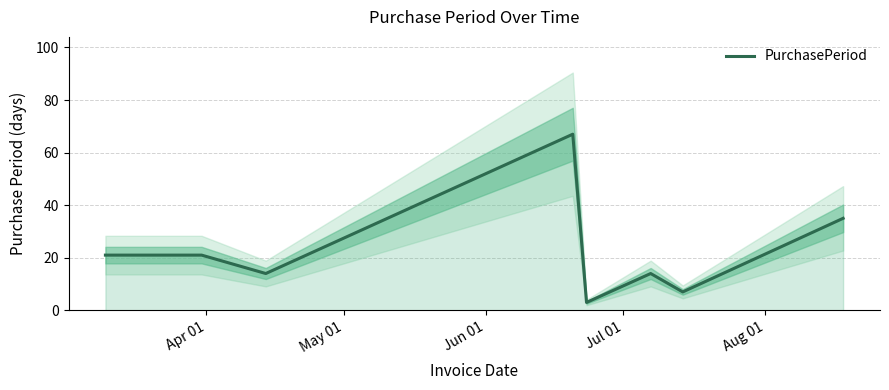

What is the highest value of the PurchasePeriod series?

67